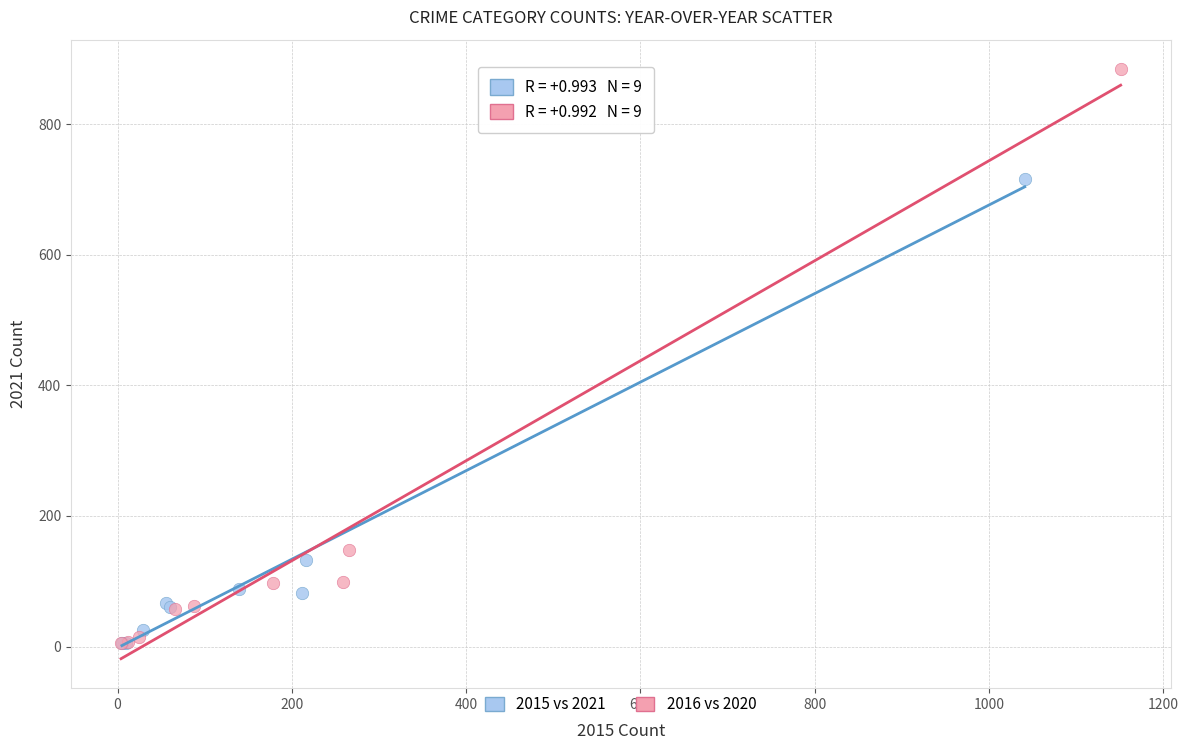

Which series reaches the maximum Y coordinate?

2016 vs 2020